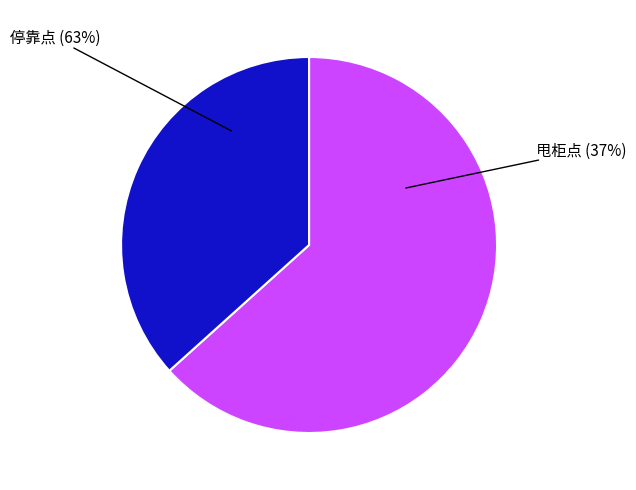

To the nearest percent, what is the average slice percentage?

50%